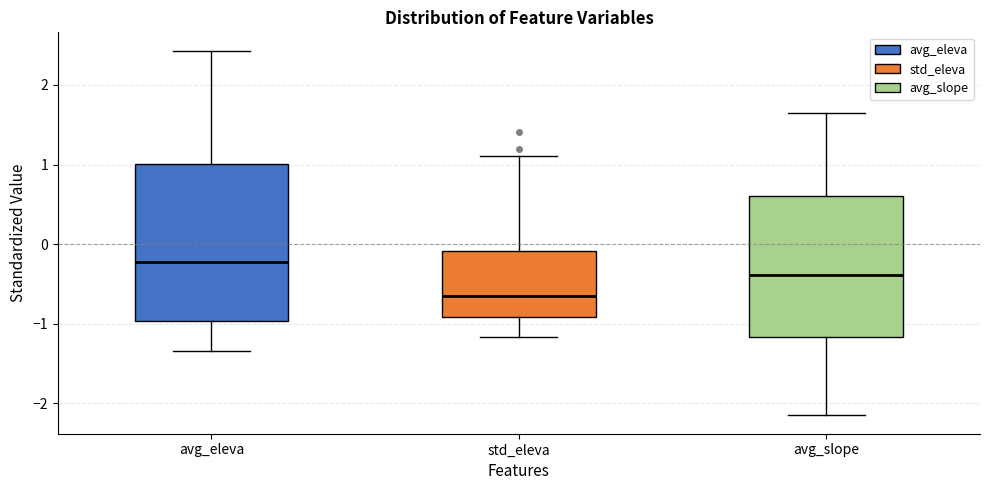

Which box's median line is the lowest?

std_eleva